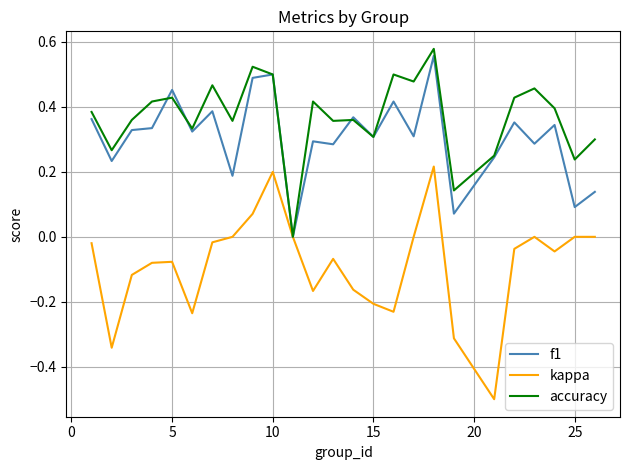

Does the chart display data point markers on the line(s)?

No